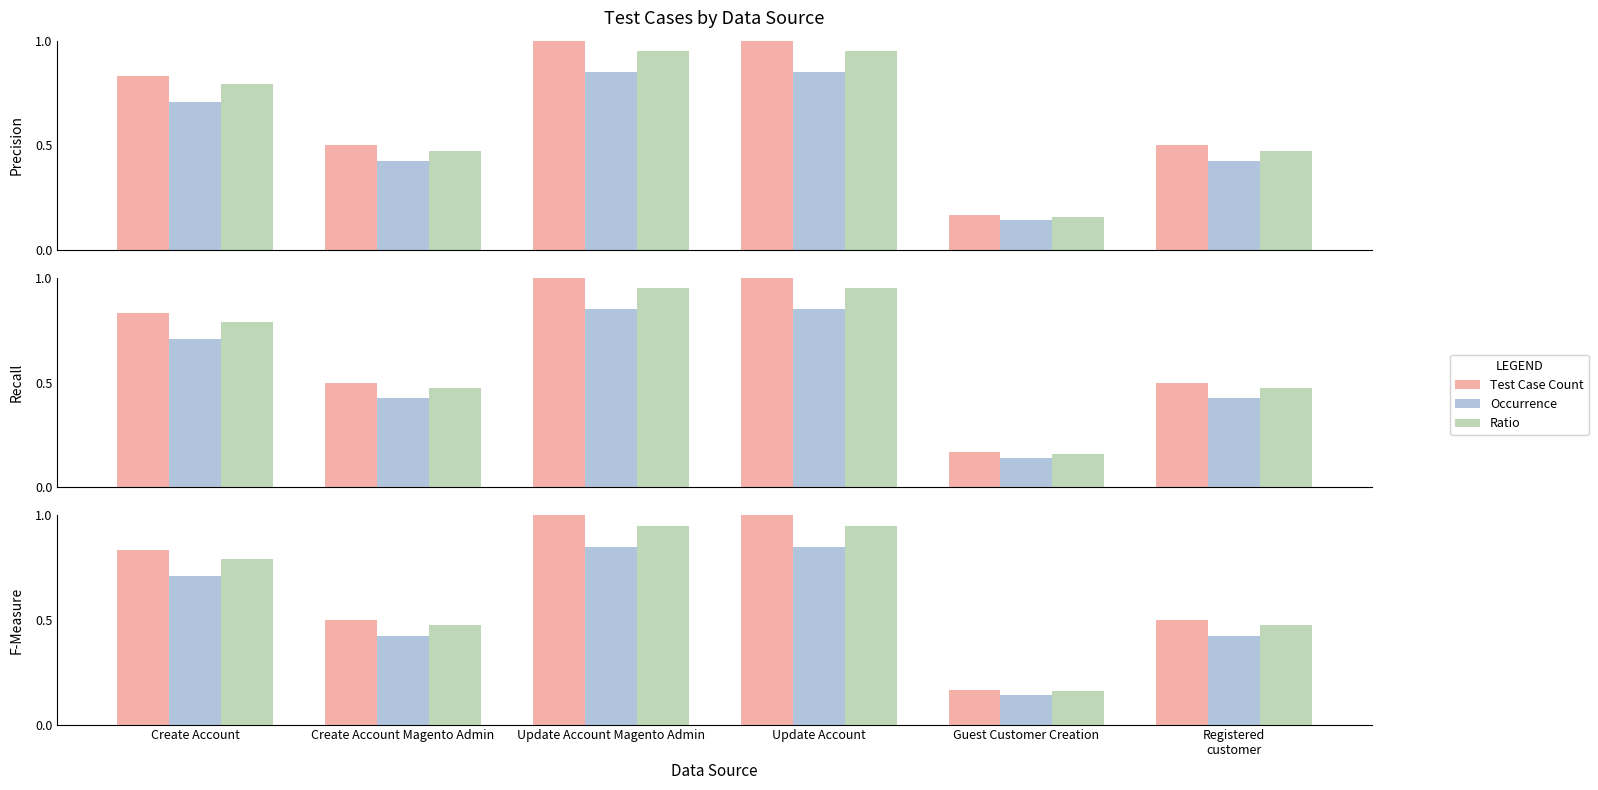

List the series in order of their peak value, highest first.

Test Case Count, Ratio, Occurrence